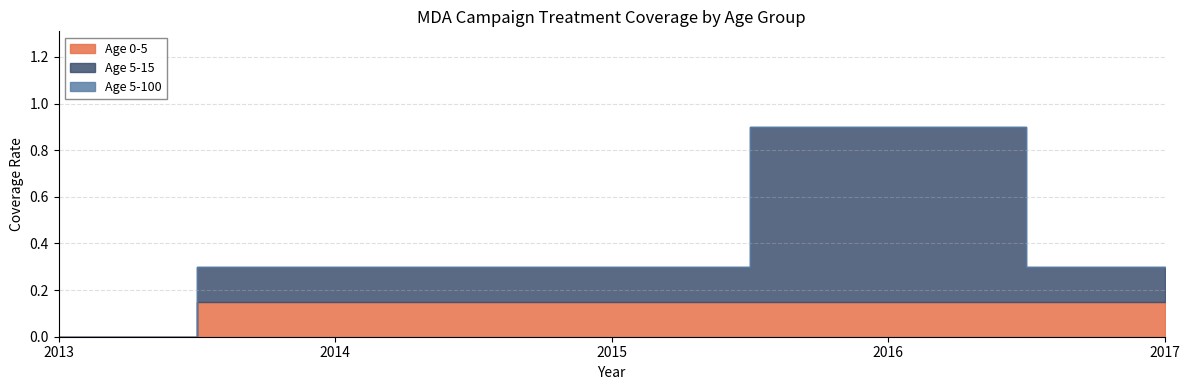

Rank the series by their maximum value, from highest to lowest.

Age 5-15, Age 0-5, Age 5-100